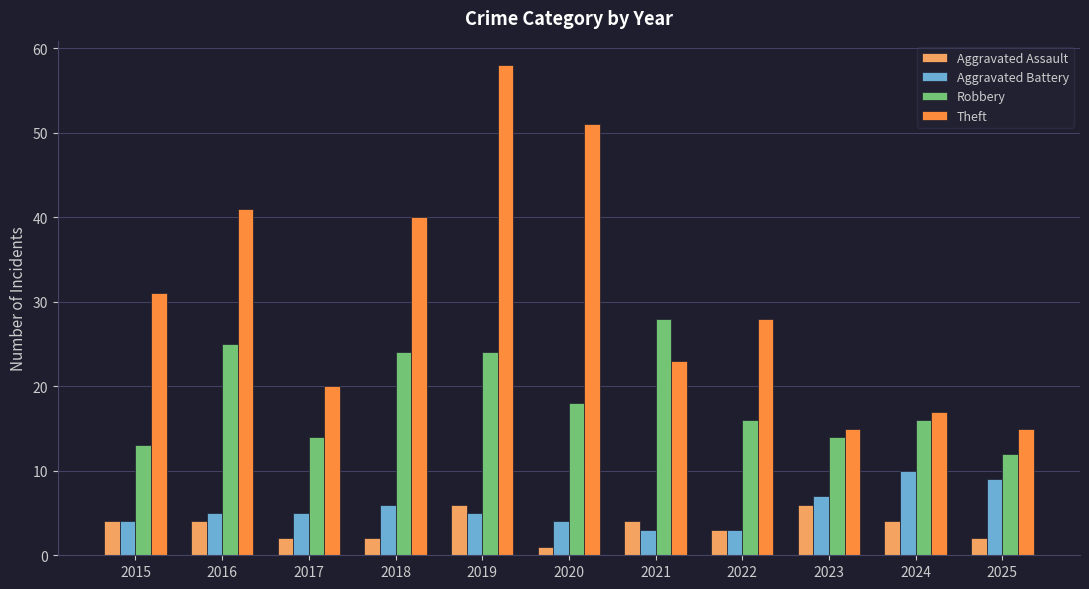

Is it true that Robbery equals 25 at 2020?

False